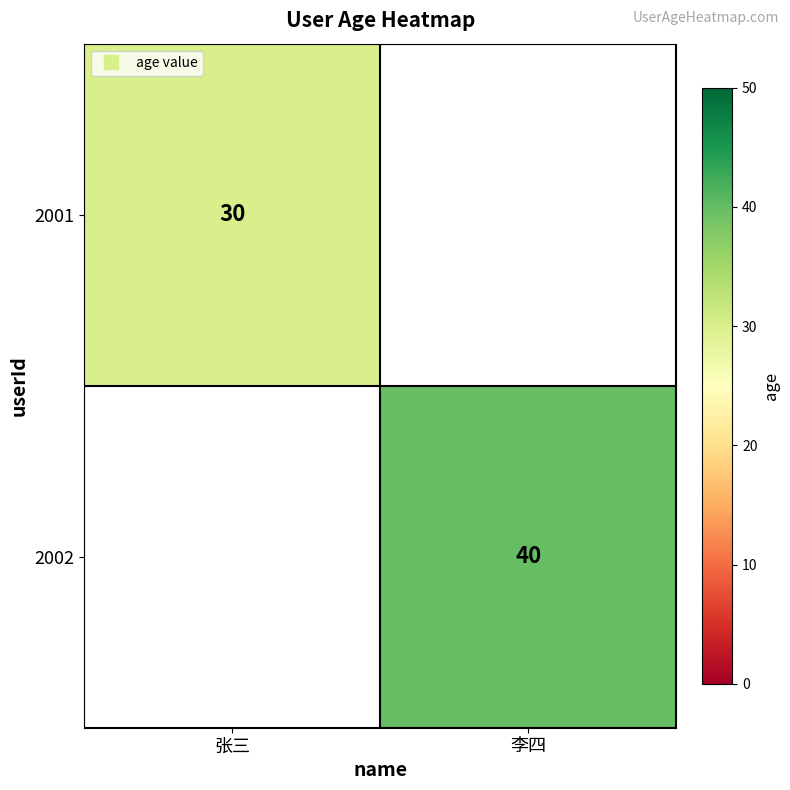

At which category does the chart reach its minimum across all series?

张三